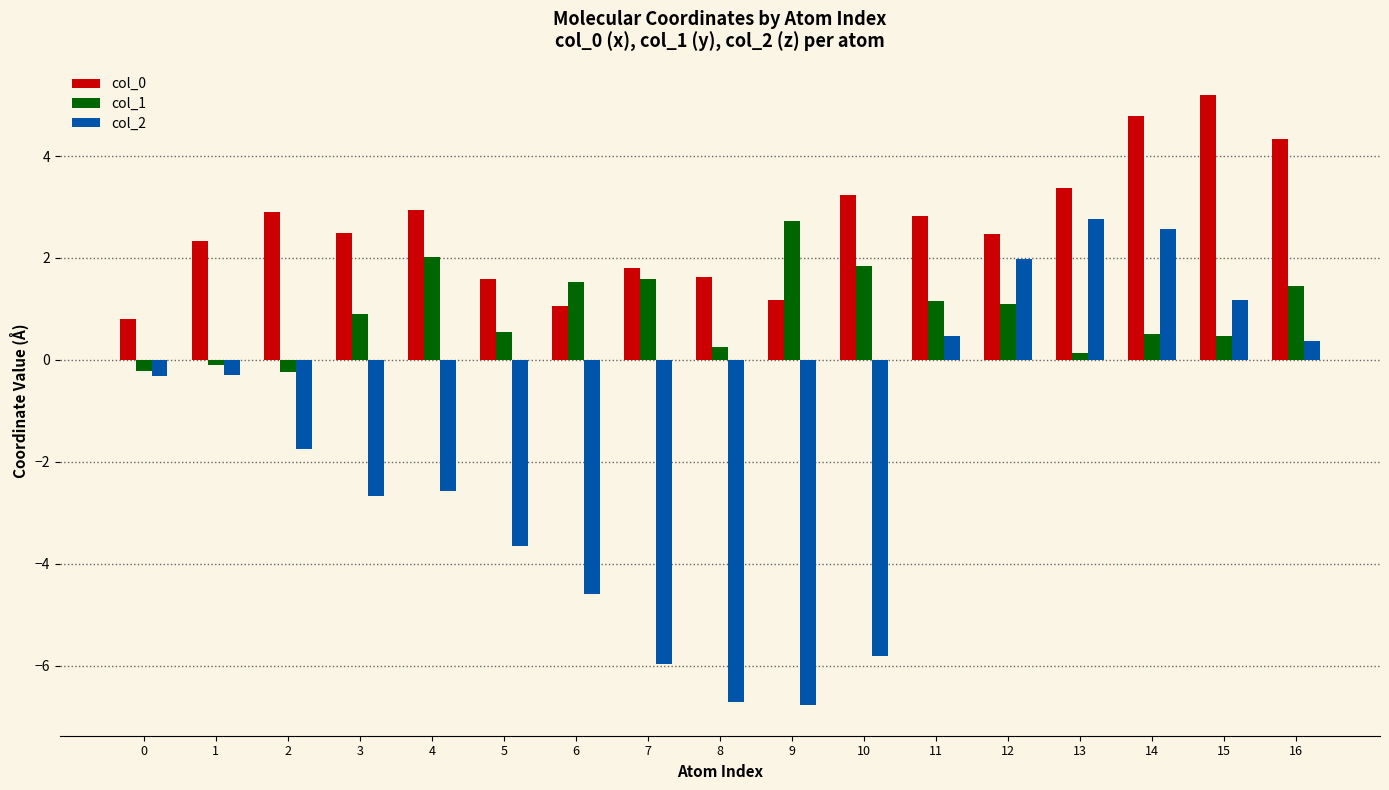

Rank the series at 7 from highest to lowest value.

col_0, col_1, col_2